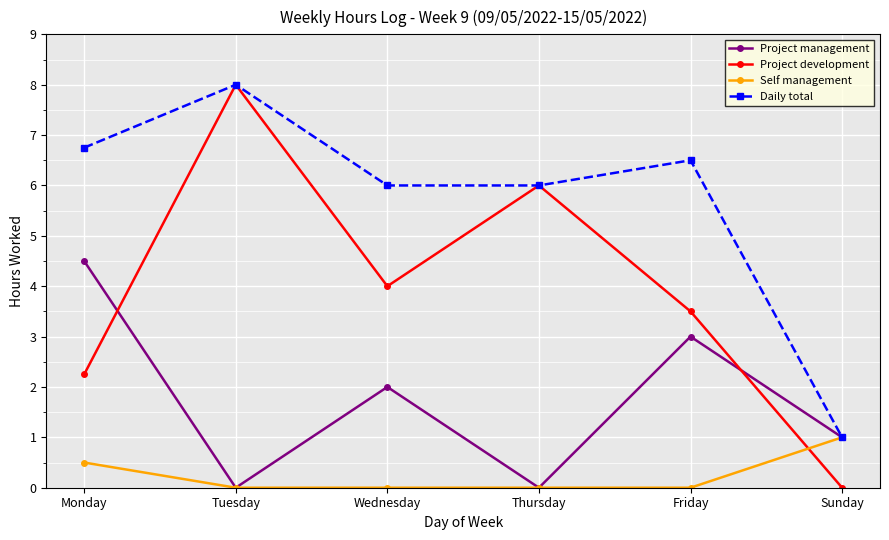

At which label does Daily total first exceed 6?

Monday